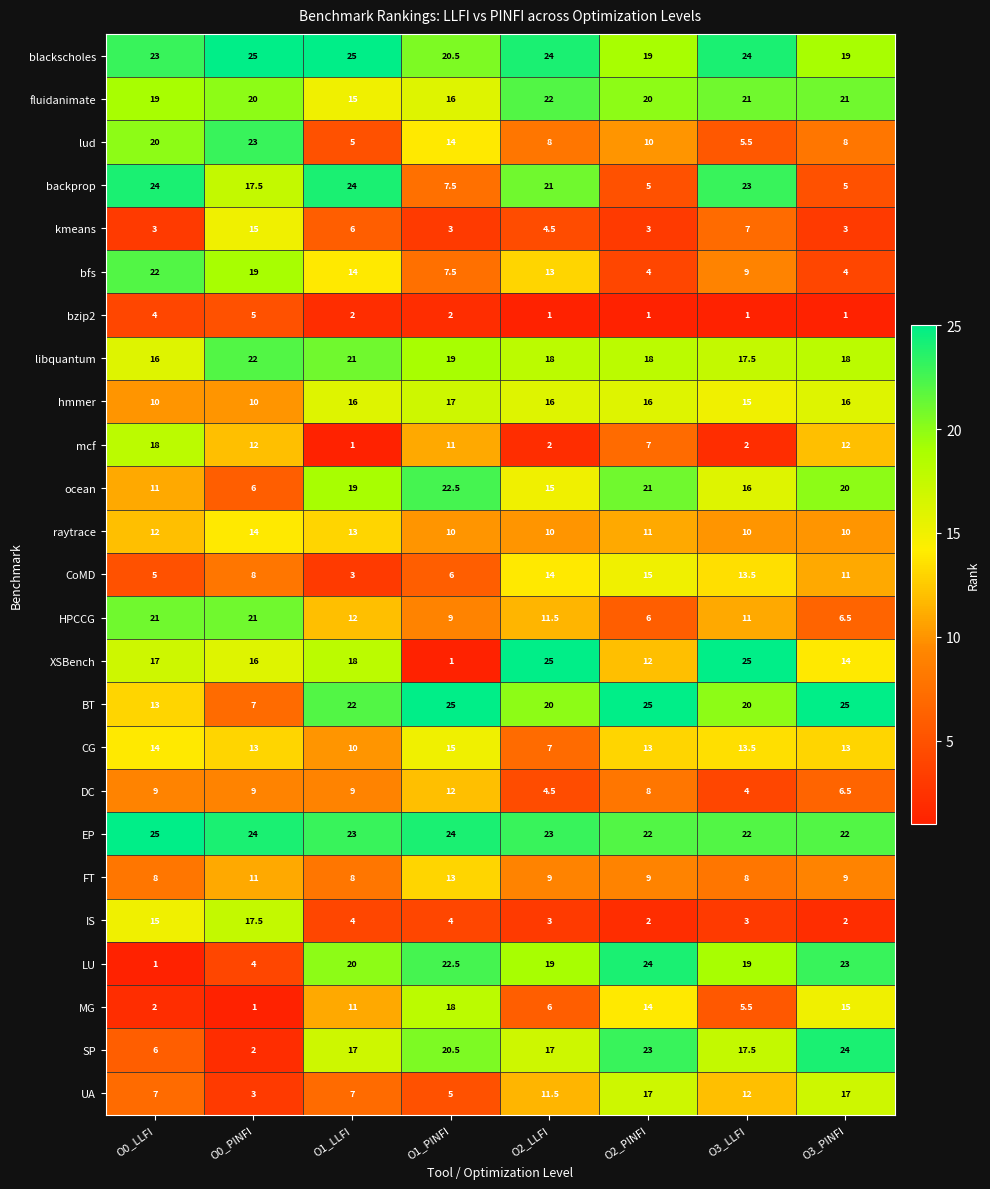

Is it true that ocean equals 5.0 at O3_LLFI?

False